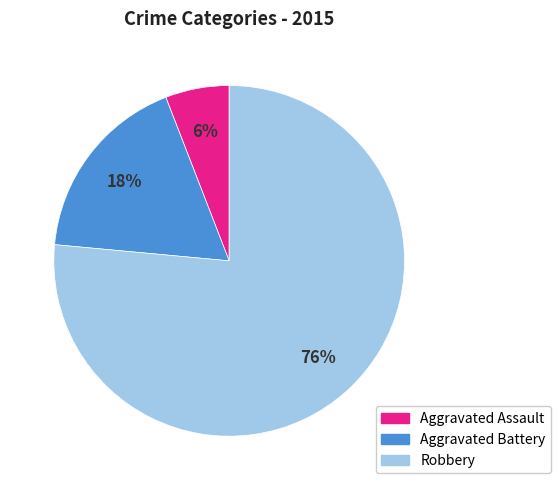

What percentage is the Aggravated Battery slice, to the nearest percent?

18%